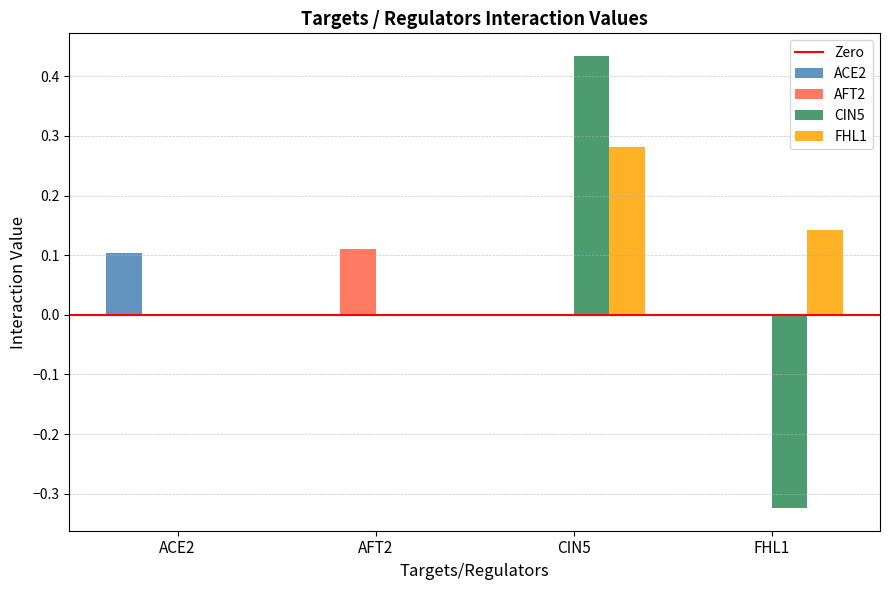

At which category is the sum across all series the highest?

CIN5